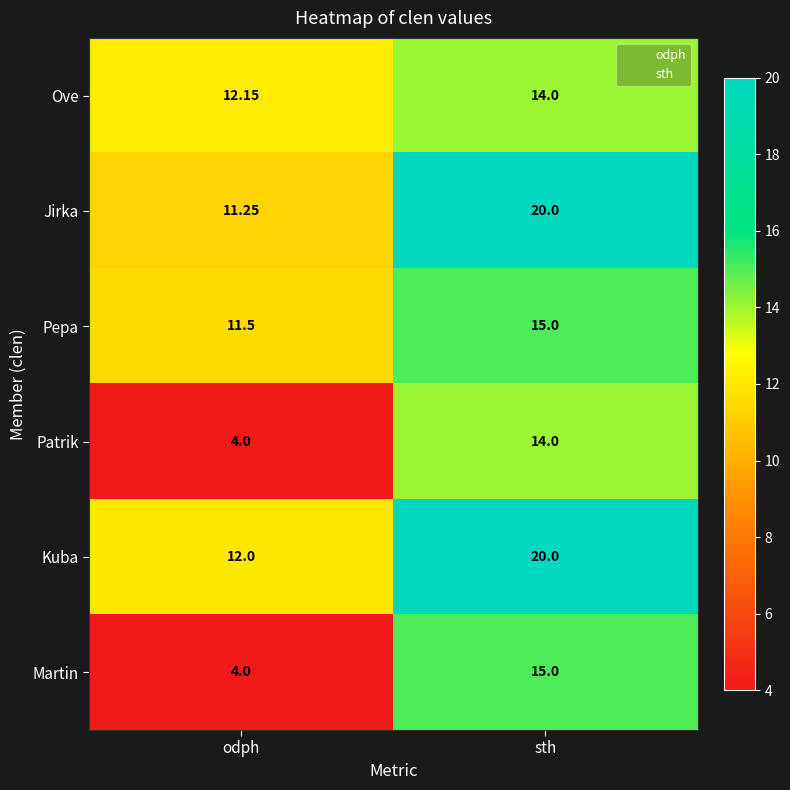

The Jirka series shows 16.7 at Ove. True or false?

False